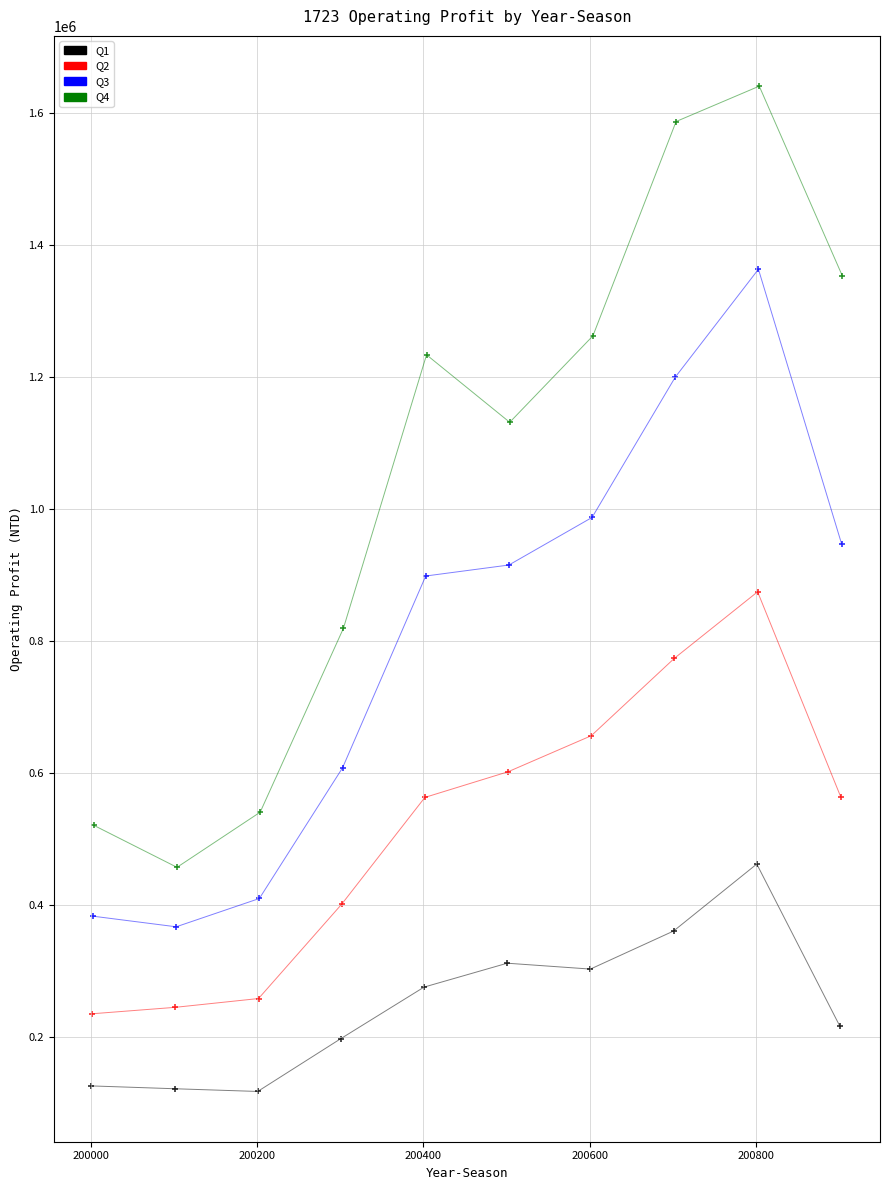

What are all the series names shown in the legend?

Q1, Q2, Q3, Q4